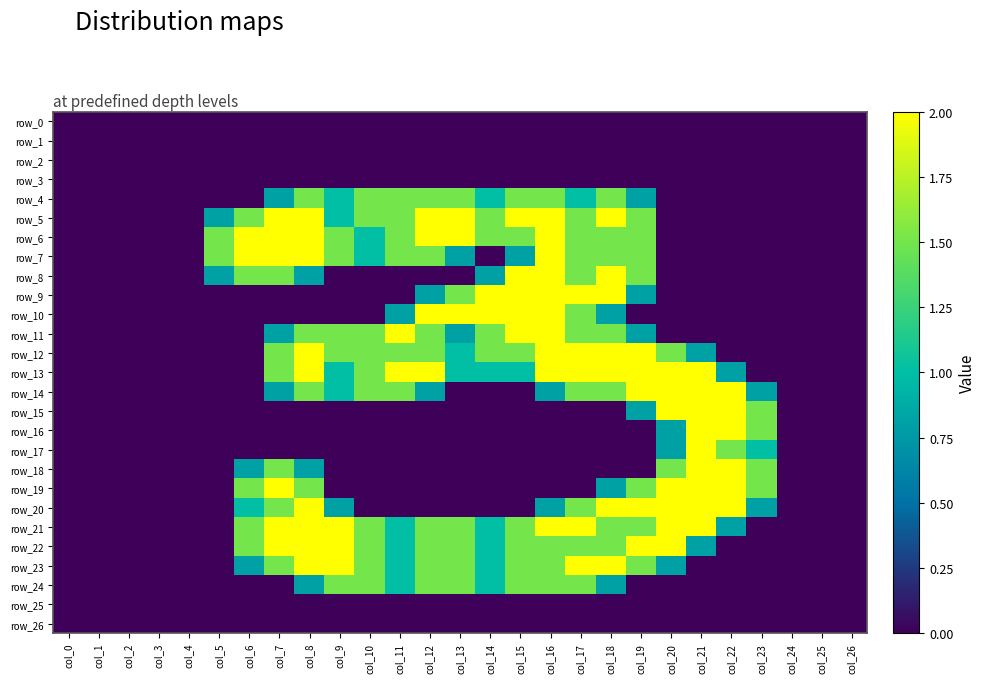

Which series has the largest range (max minus min)?

row_5